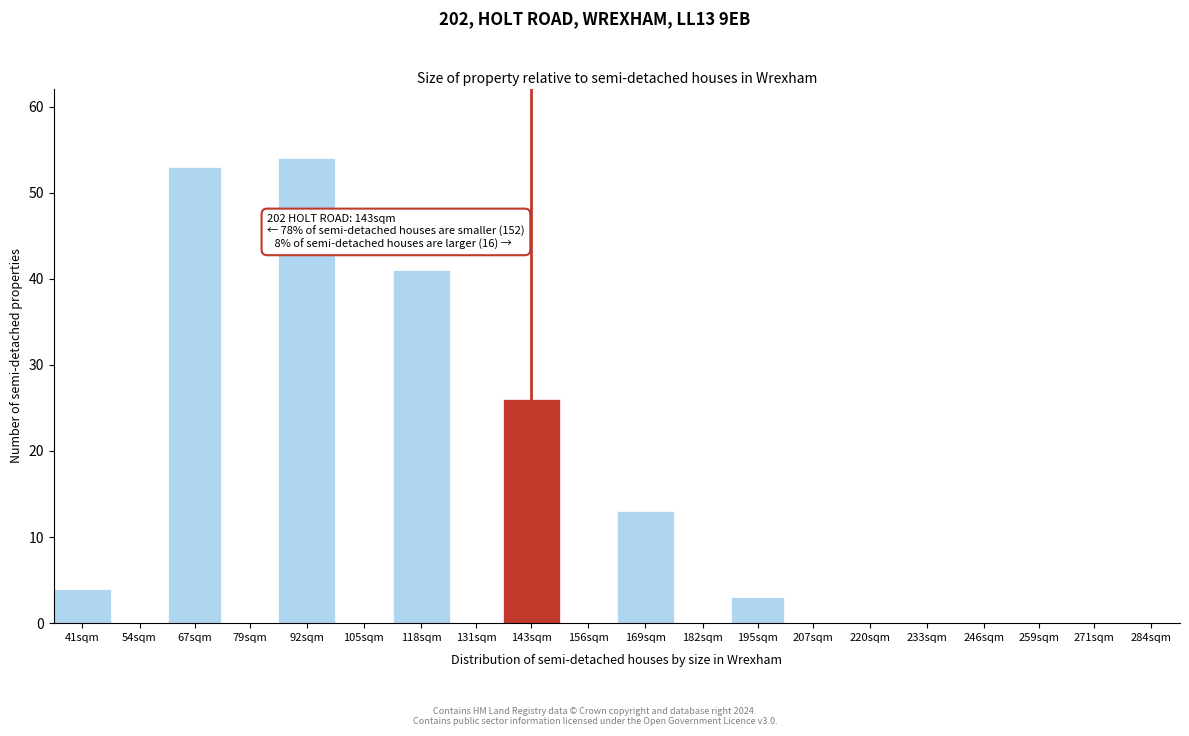

Reading left to right, what are all the values shown in this chart?

41sqm=4	54sqm=0	67sqm=53	79sqm=0	92sqm=54	105sqm=0	118sqm=41	131sqm=0	143sqm=26	156sqm=0	169sqm=13	182sqm=0	195sqm=3	207sqm=0	220sqm=0	233sqm=0	246sqm=0	259sqm=0	271sqm=0	284sqm=0